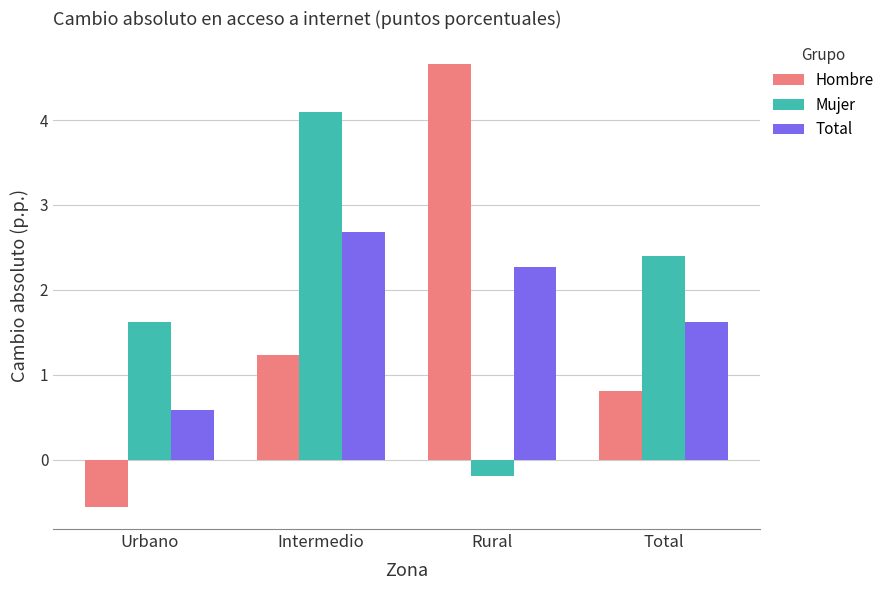

What is the spread (max minus min) of values at Rural?

4.9